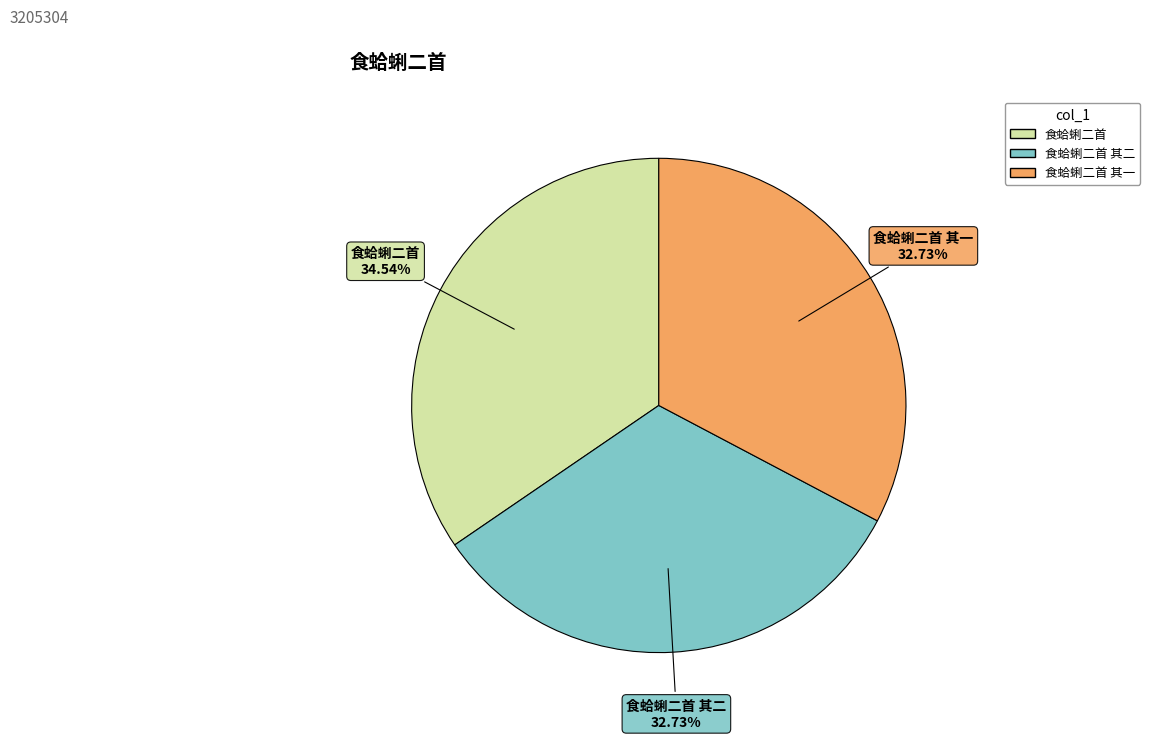

Count the number of slices in the pie.

3